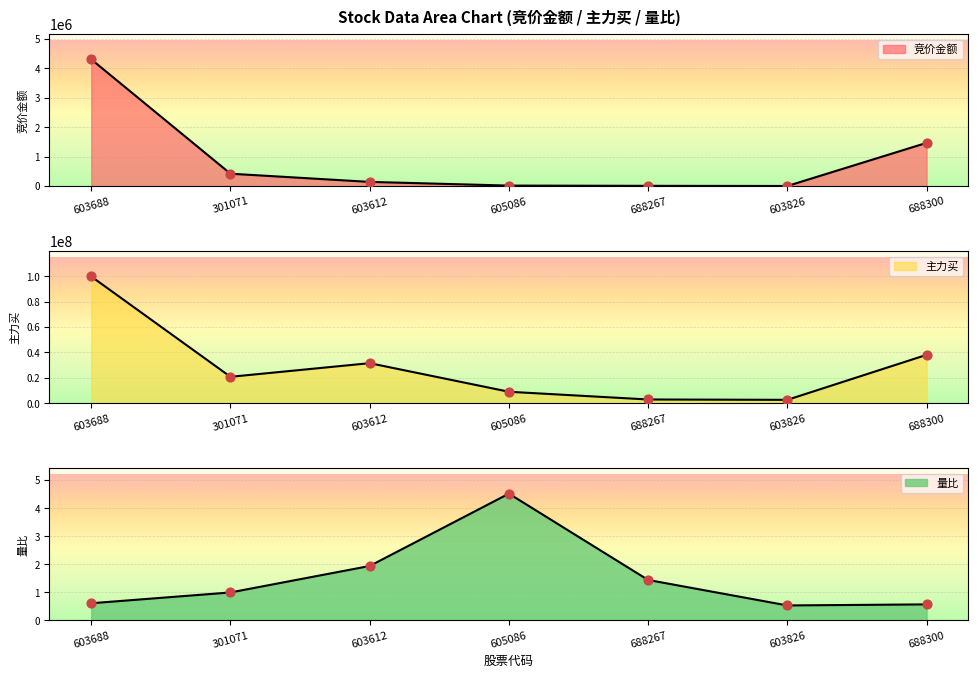

Which series contains the lowest Y value?

量比